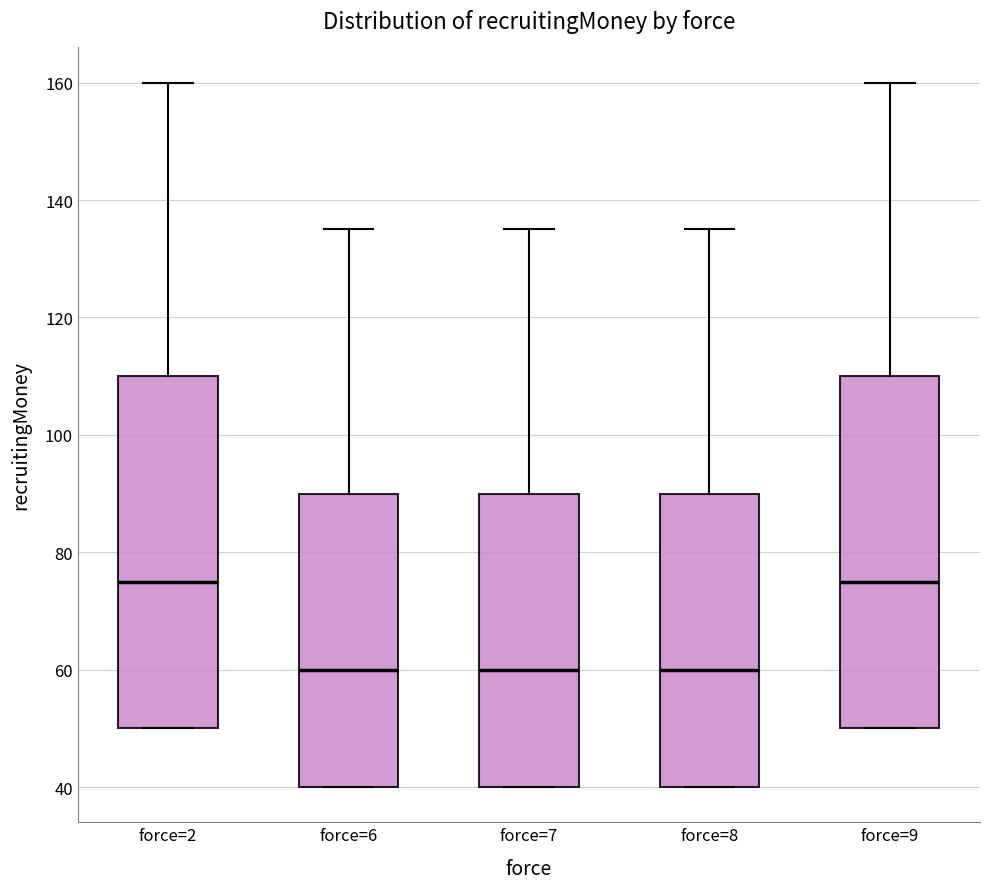

Reading left to right, read every box against the y-axis: the position of its median line, the range the box covers, and the ends of its whiskers. The values are not printed on the chart, so give them approximately, as read against the axis.

force=2: median 76, box 50 to 110, whiskers 50 to 160
force=6: median 60, box 40 to 90, whiskers 40 to 136
force=7: median 60, box 40 to 90, whiskers 40 to 136
force=8: median 60, box 40 to 90, whiskers 40 to 136
force=9: median 76, box 50 to 110, whiskers 50 to 160